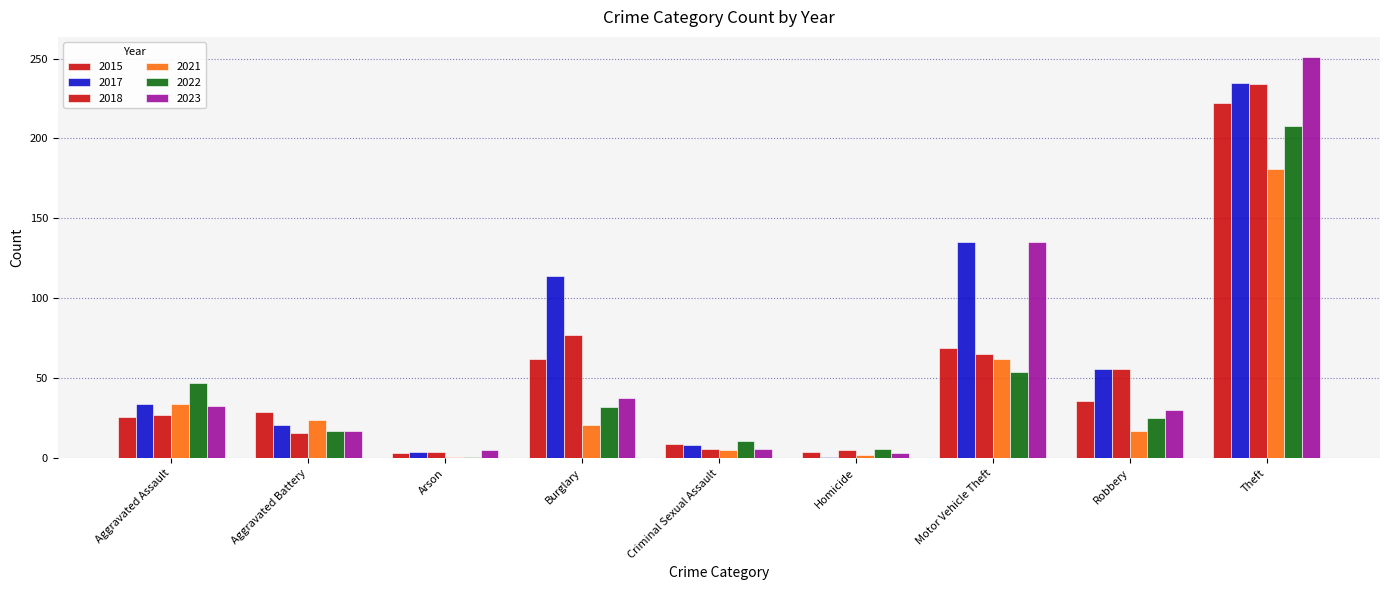

What is the difference between the second highest and minimum values in the 2017 series?

134